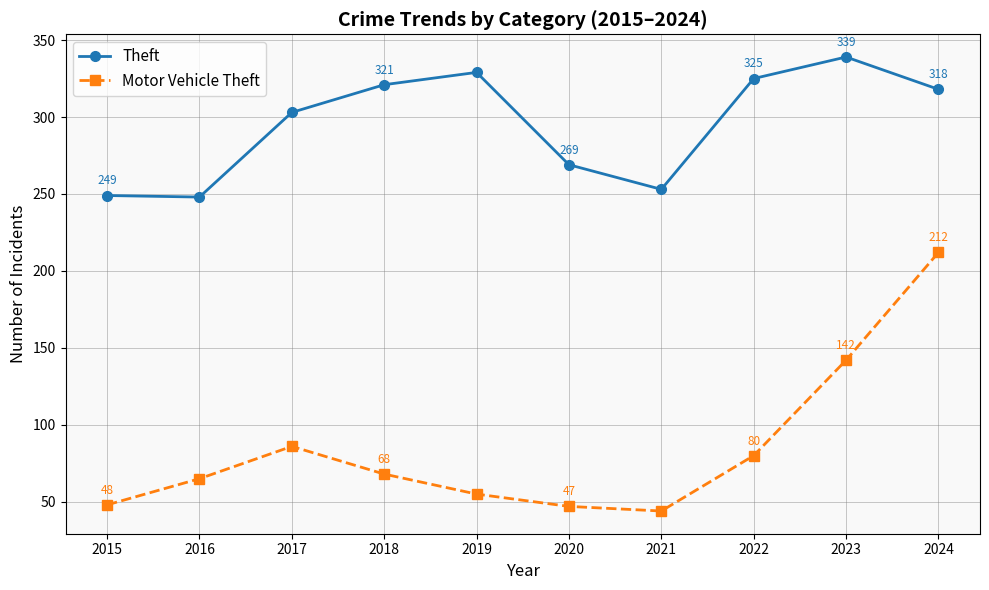

What is the approximate value of Theft at 2019, to the nearest 5?

330